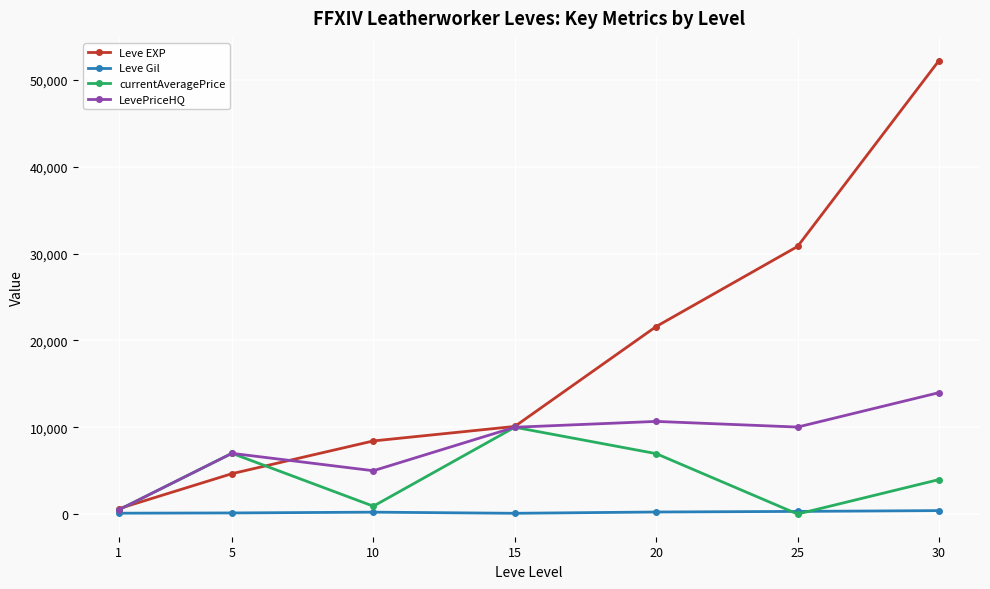

List the series in order of their peak value, highest first.

Leve EXP, LevePriceHQ, currentAveragePrice, Leve Gil